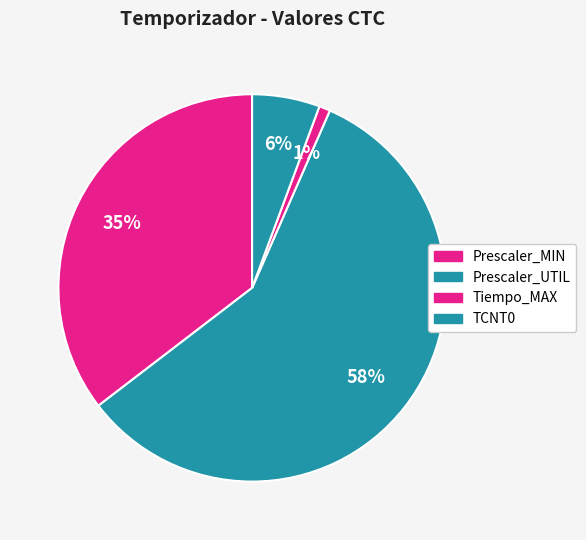

Between TCNT0 and Prescaler_MIN, which is larger?

Prescaler_MIN